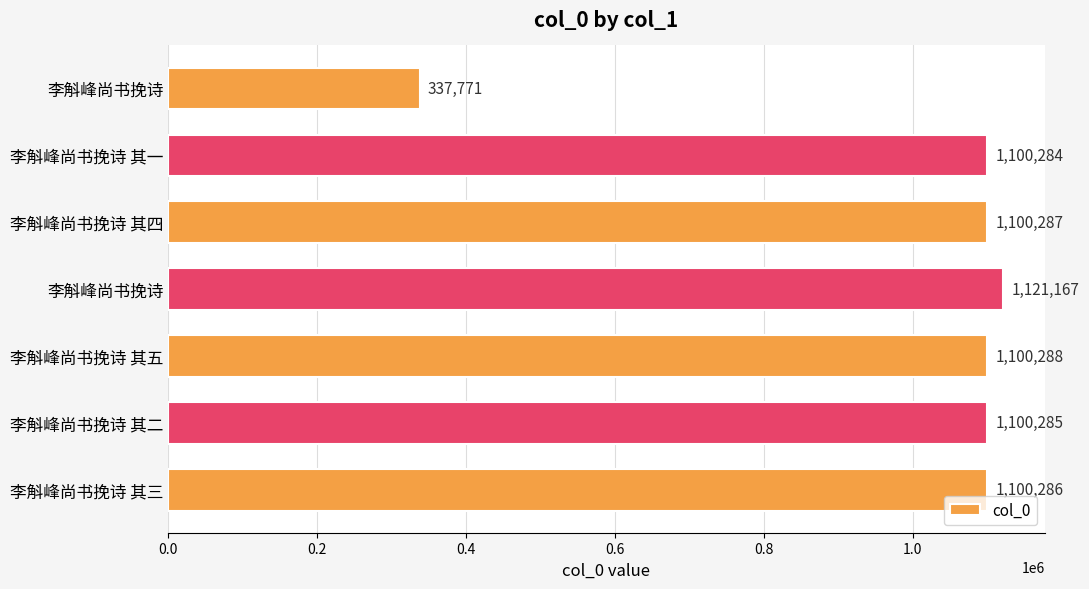

Are the bars horizontal?

Yes